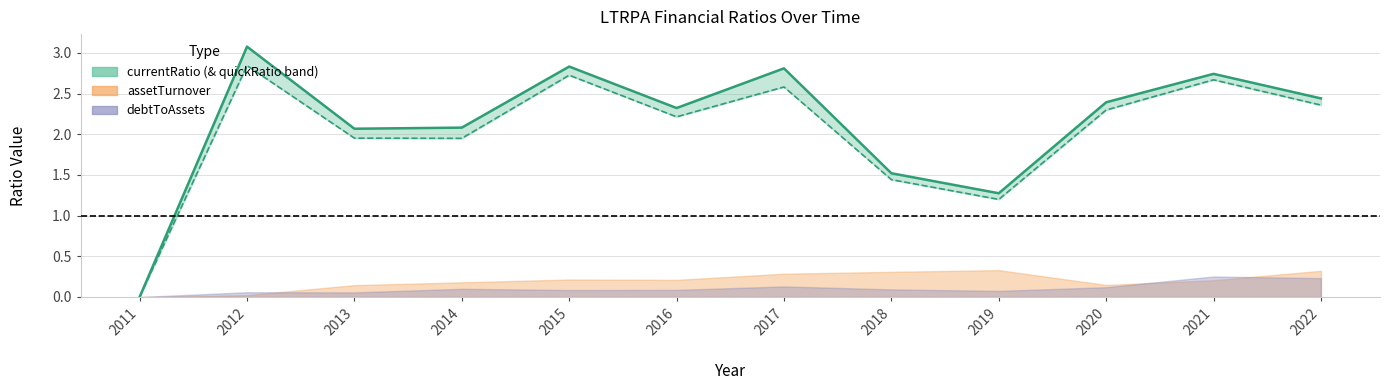

What is the change in value from 2019 to 2021?

+1.5